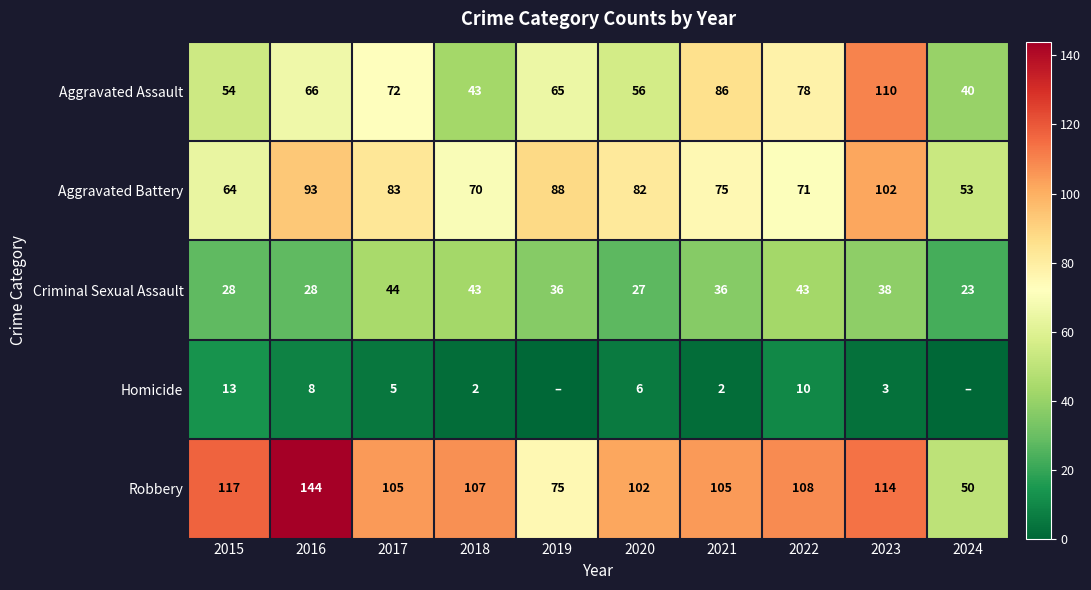

What is the spread (max minus min) of values at 2024?

53